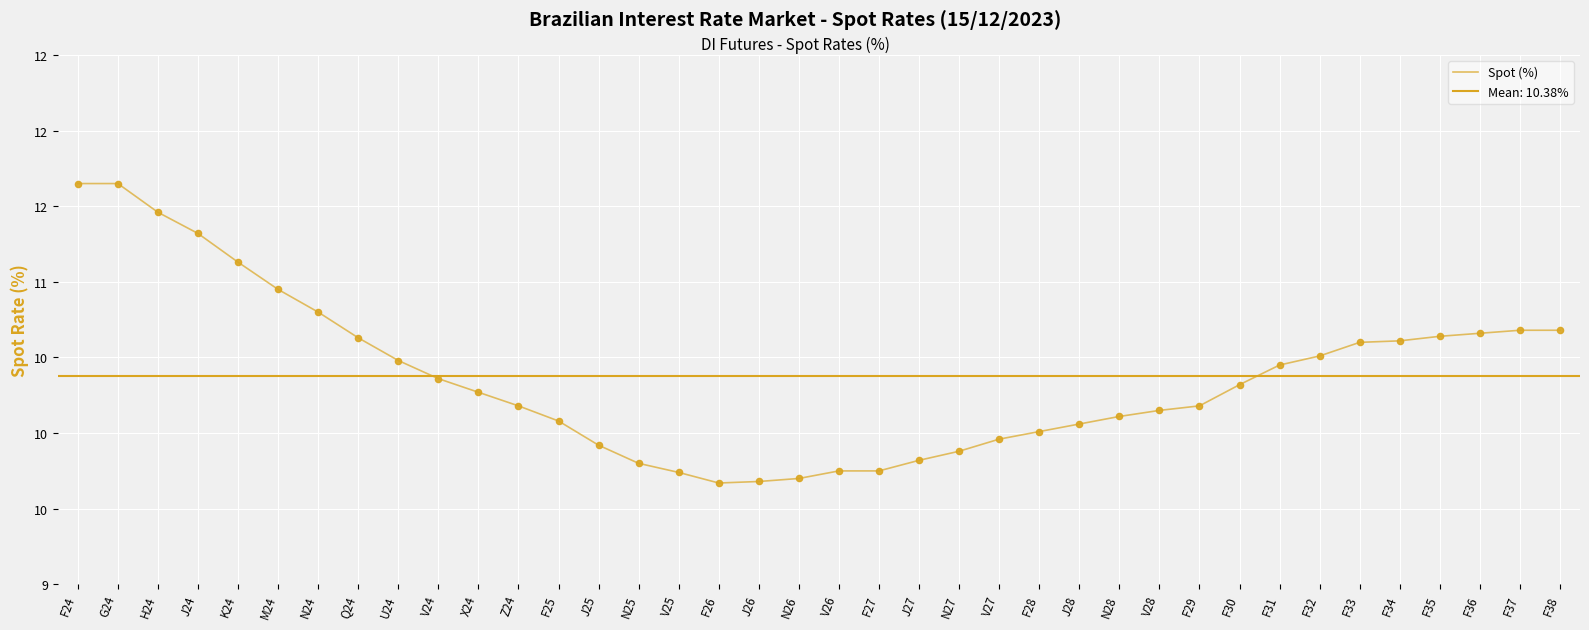

What is the change in value from V26 to F33?

+0.8